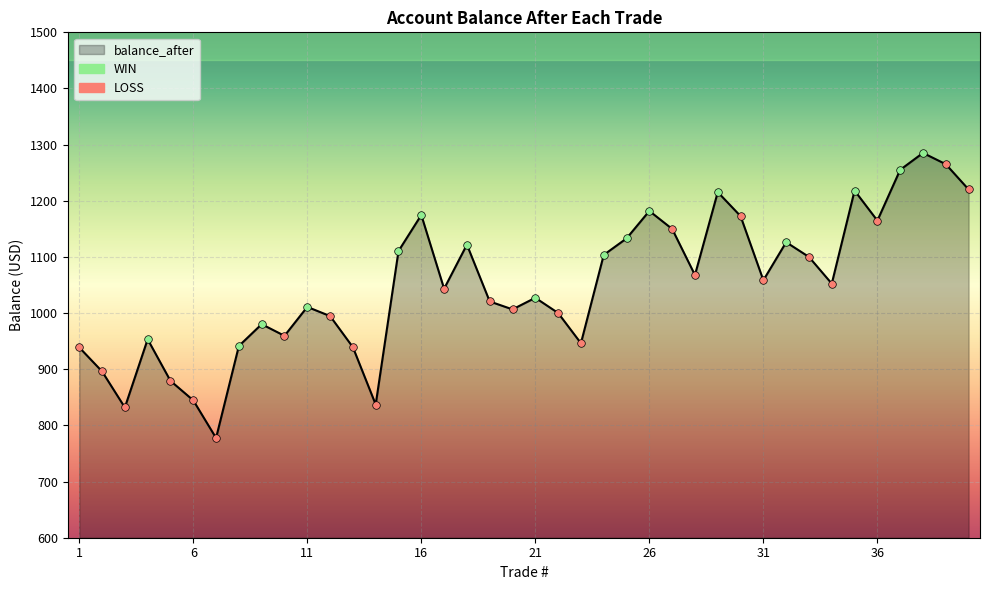

What is the smallest value displayed?

777.6